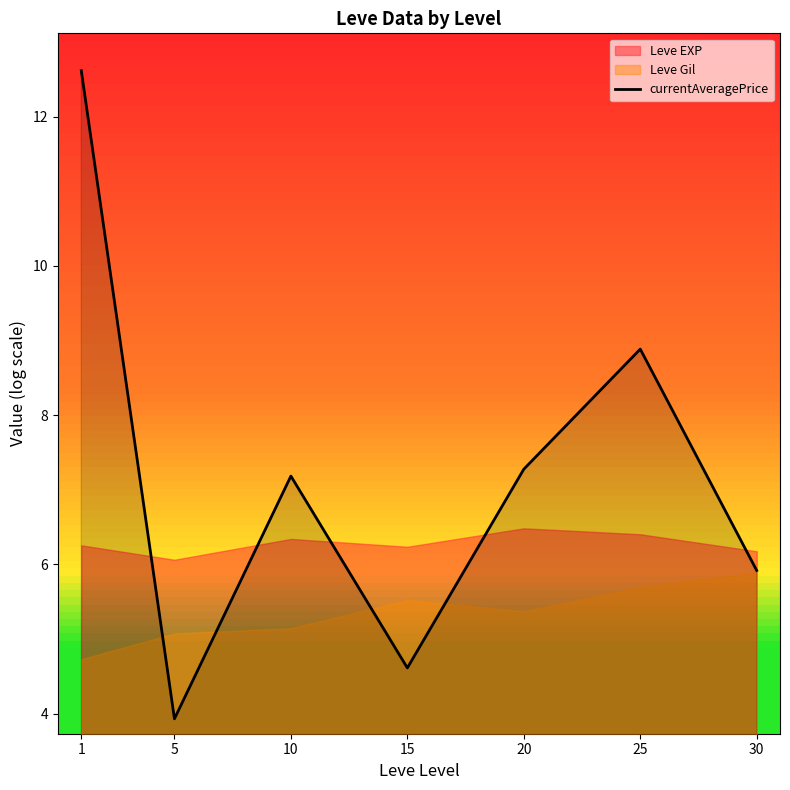

What is the minimum value for currentAveragePrice?

3.9